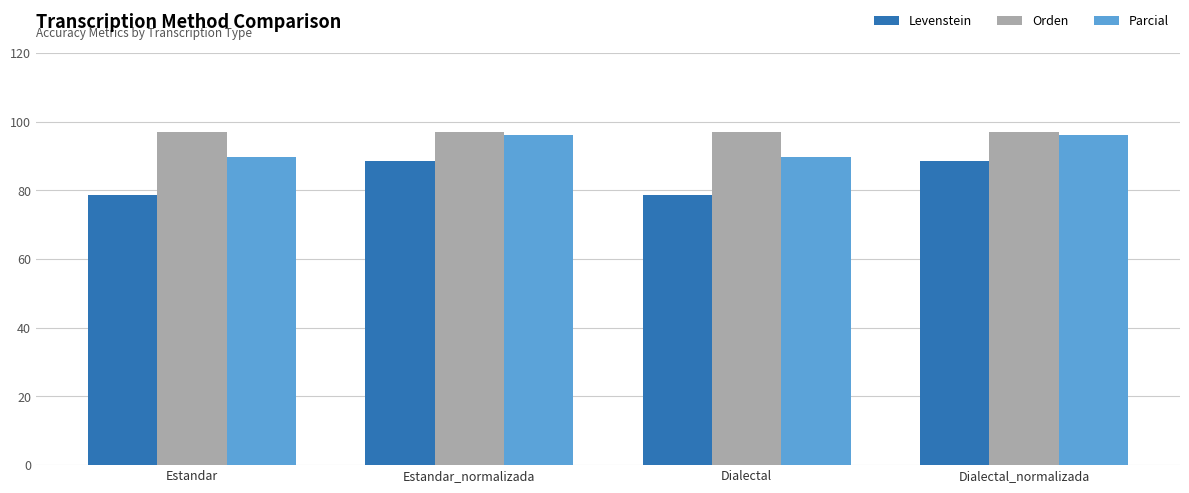

What is the label of the 1st bar from the left?

Estandar